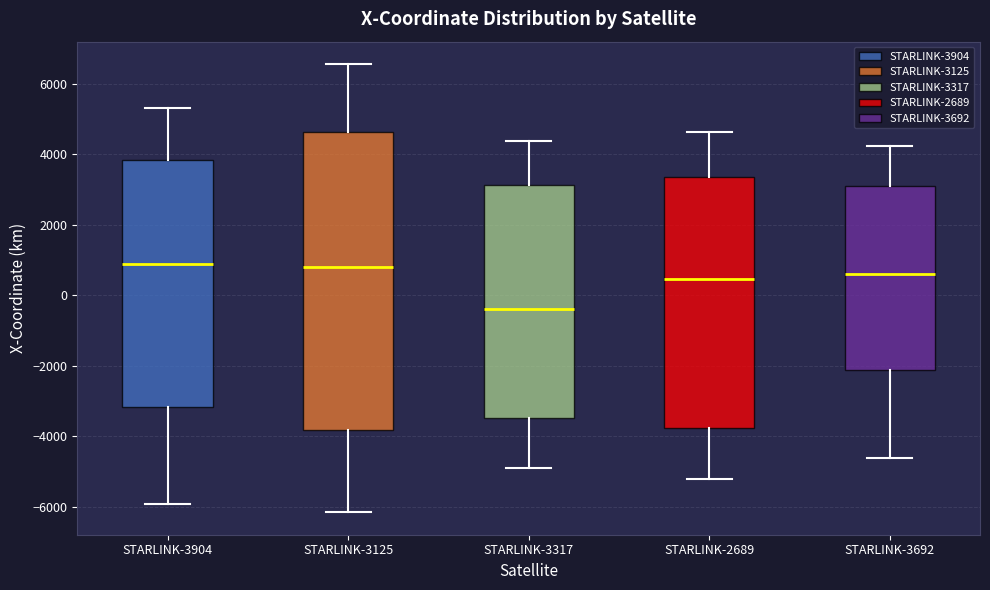

Reading left to right, transcribe this box plot: for each box, give where its median line is, the range the box spans, and where its two whiskers end, as read against the y-axis. The values are not printed on the chart, so give them approximately, as read against the axis.

STARLINK-3904: median 800, box -3200 to 3800, whiskers -6000 to 5400
STARLINK-3125: median 800, box -3800 to 4600, whiskers -6200 to 6600
STARLINK-3317: median -400, box -3400 to 3200, whiskers -5000 to 4400
STARLINK-2689: median 400, box -3800 to 3400, whiskers -5200 to 4600
STARLINK-3692: median 600, box -2200 to 3200, whiskers -4600 to 4200